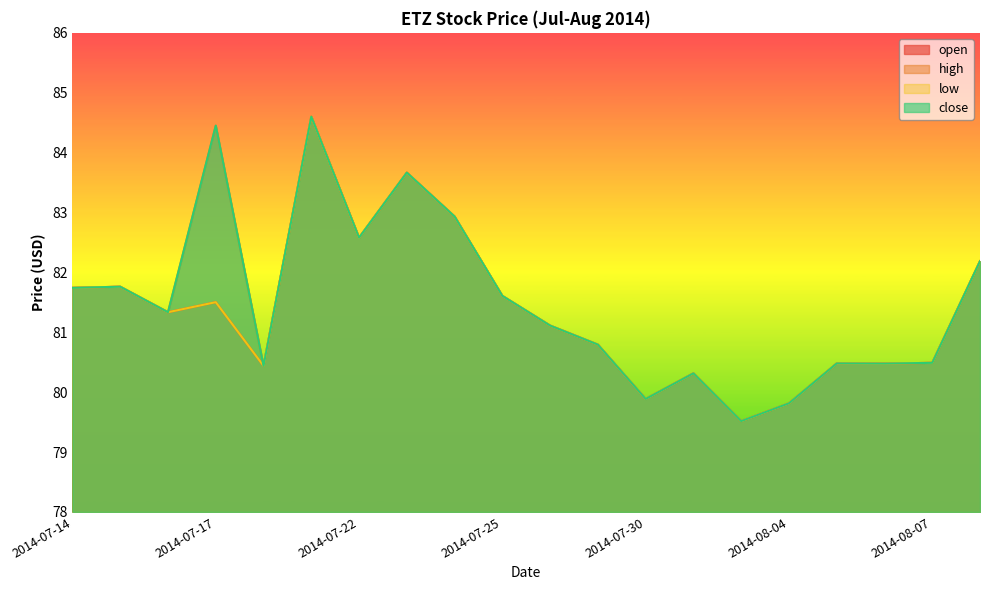

Does the chart have visible grid lines?

No